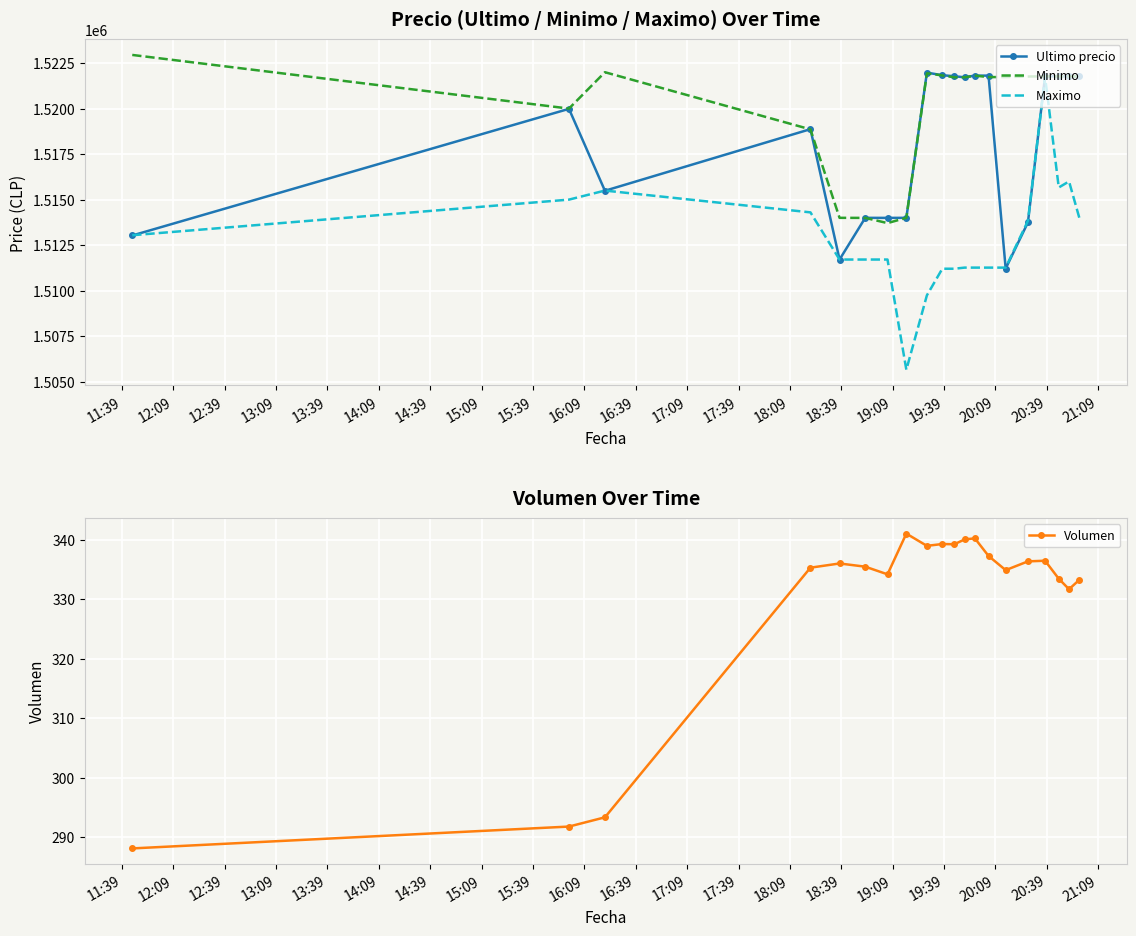

What are all the series names shown in the legend?

Ultimo precio, Minimo, Maximo, Volumen